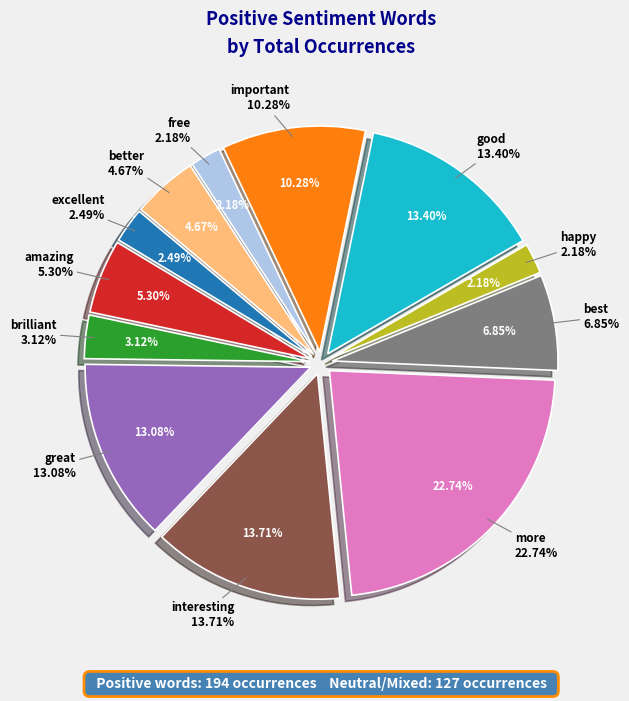

Count the number of slices in the pie.

12